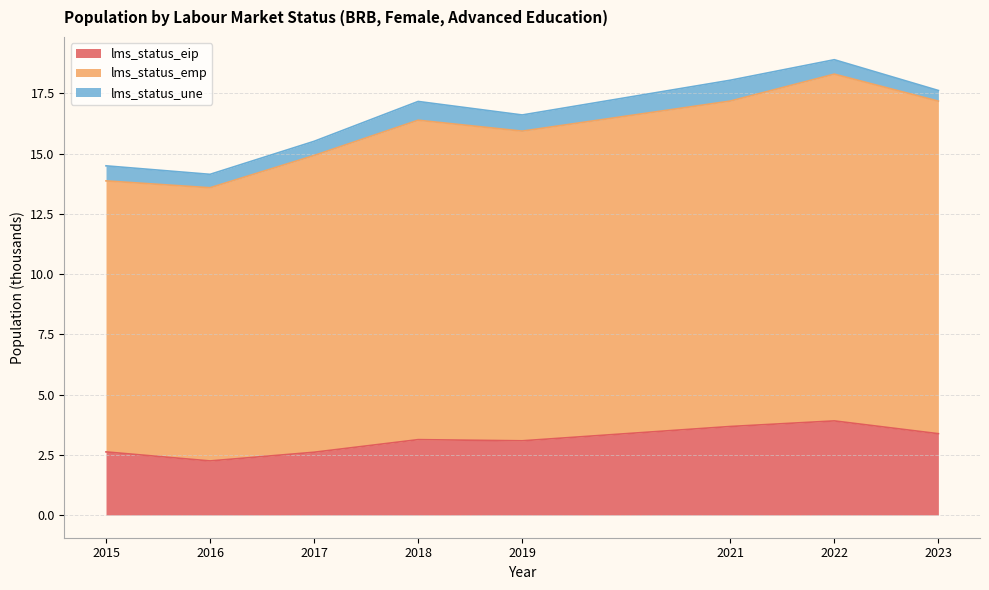

What is the highest value of the lms_status_eip series?

3.9